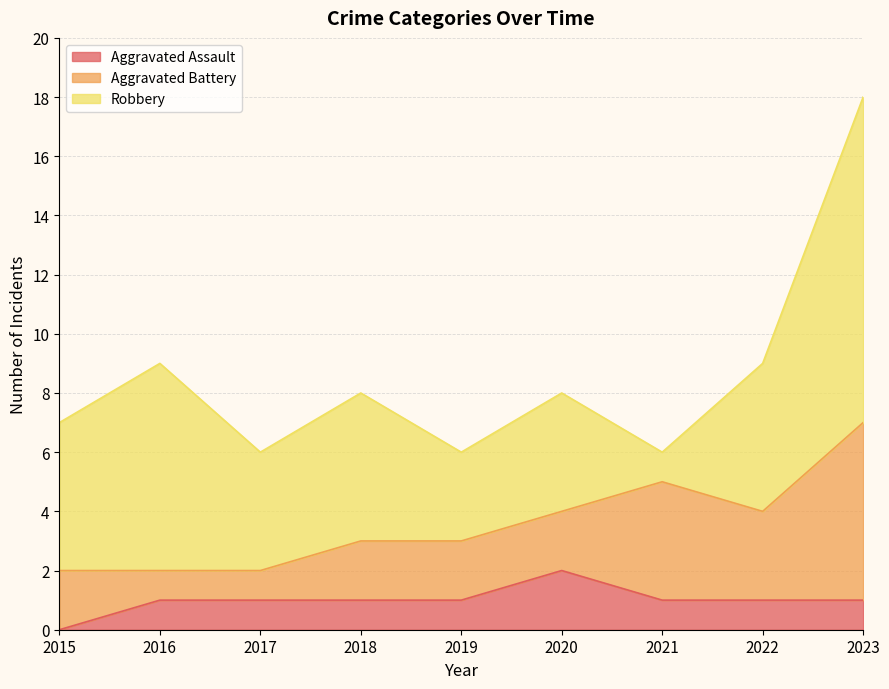

At how many categories does at least one series exceed 0?

9